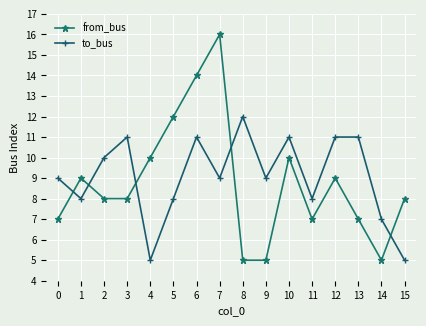

Which series has the widest spread of values?

from_bus